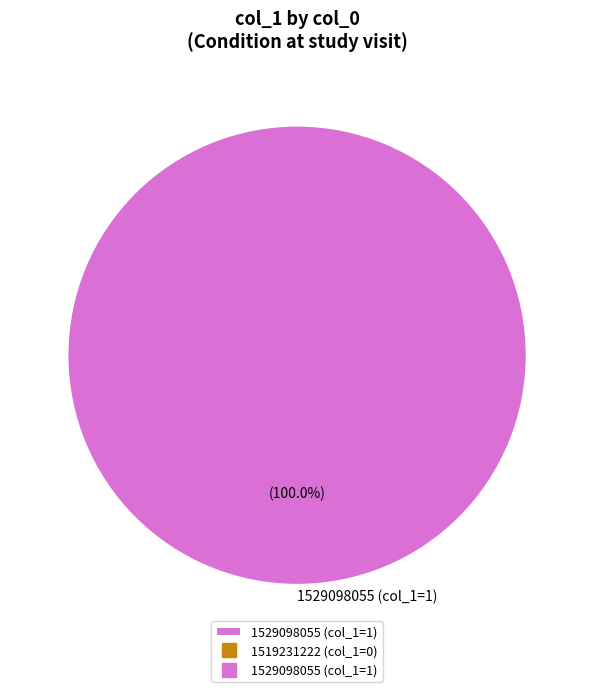

Rank the categories by value from lowest to highest.

1529098055 (col_1=1)